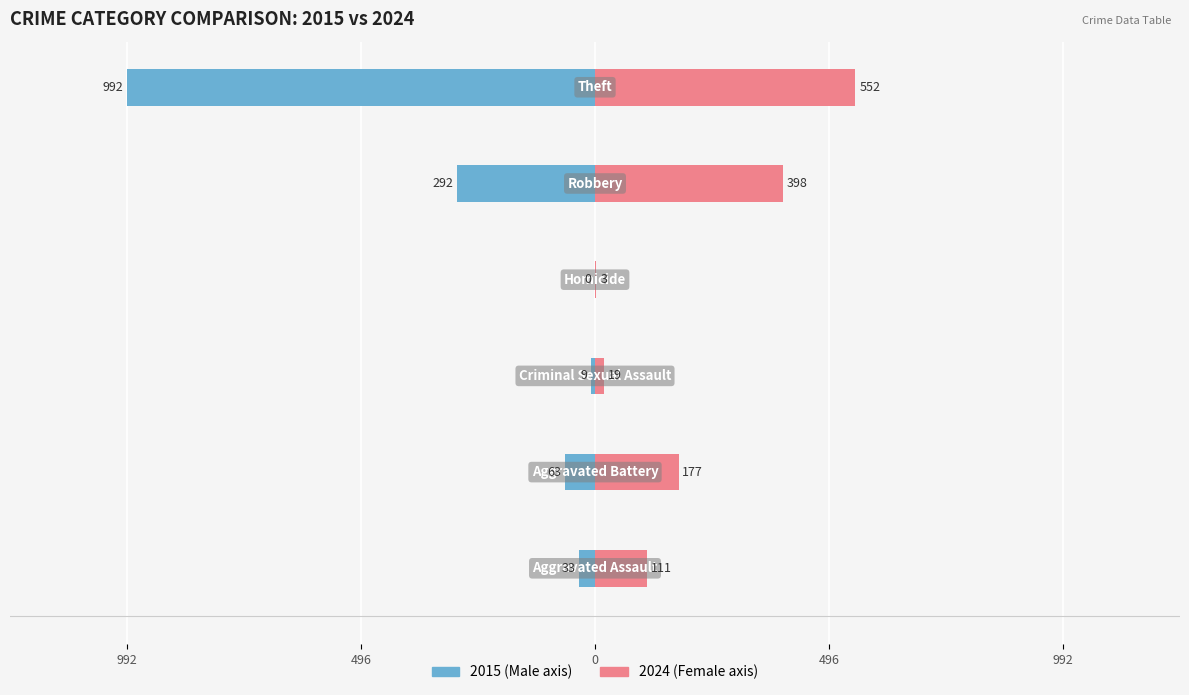

What is the approximate value of Female at Aggravated Battery?

177